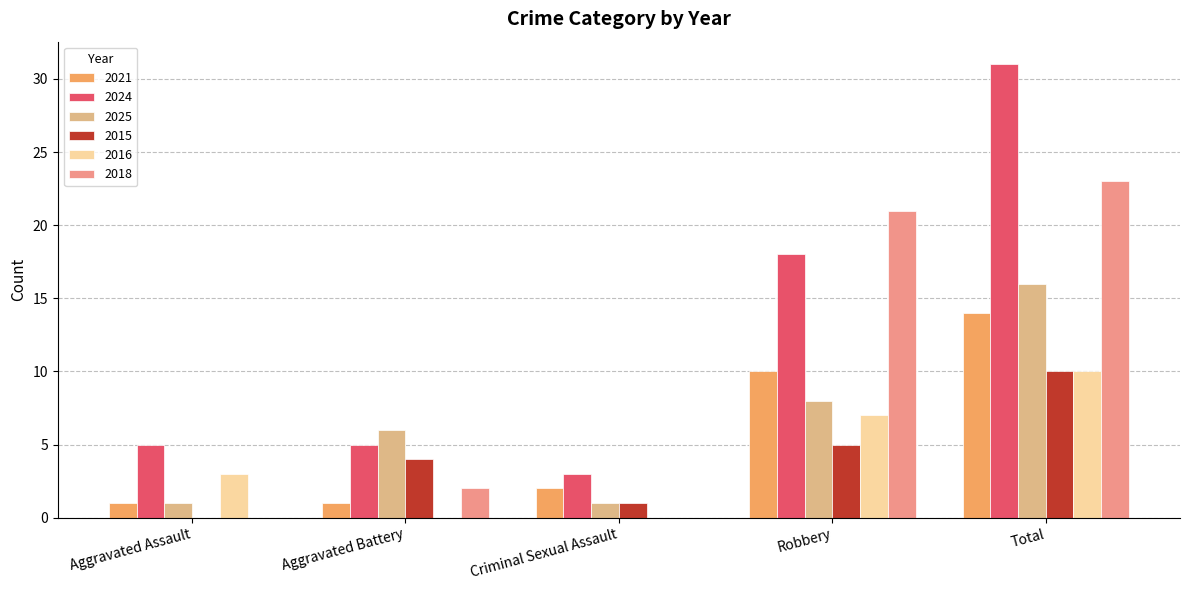

Count the 2025 values in the range 1 to 8.

4